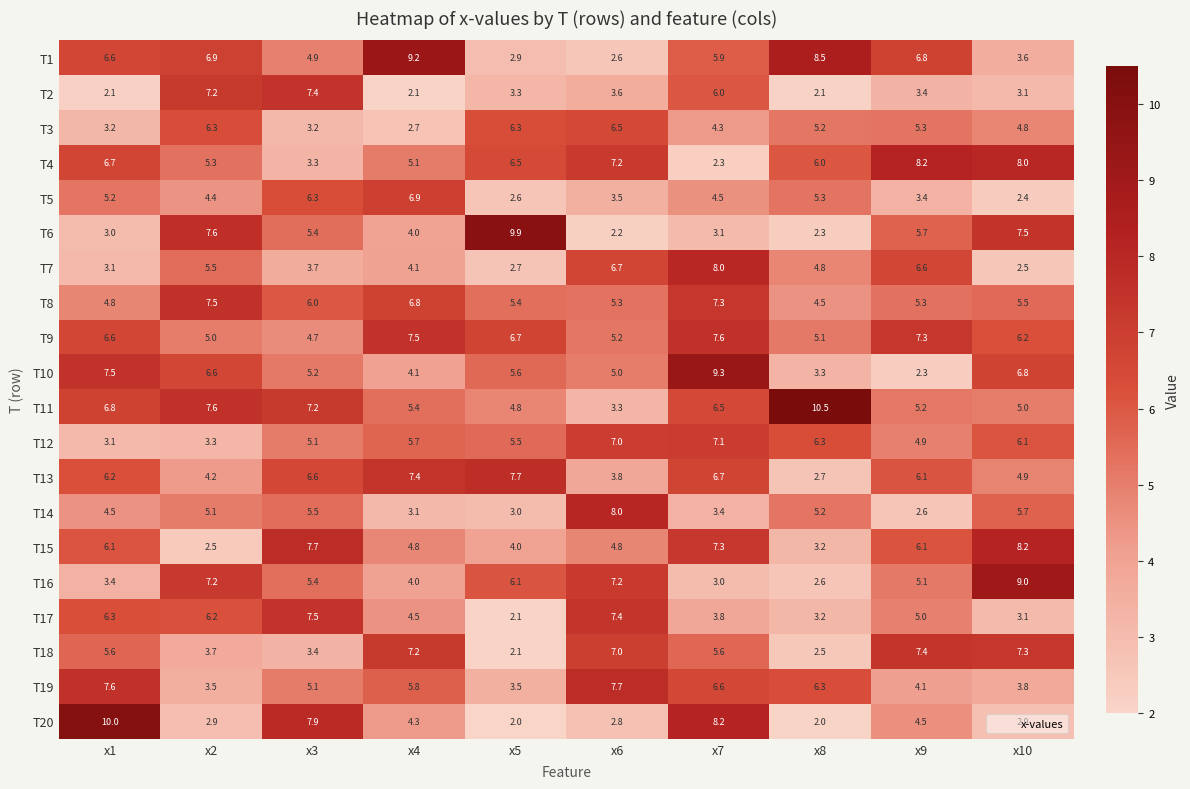

What is the difference between the maximum and second lowest values in the T6 series?

7.6